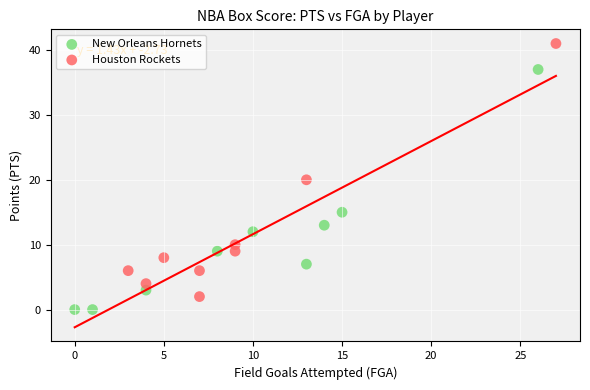

What are all the series names shown in the legend?

New Orleans Hornets, Houston Rockets